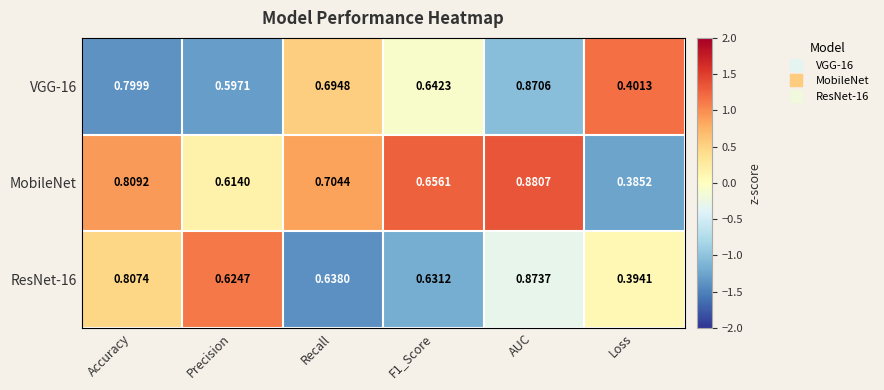

At F1_Score, list the series in order from largest to smallest.

MobileNet, VGG-16, ResNet-16